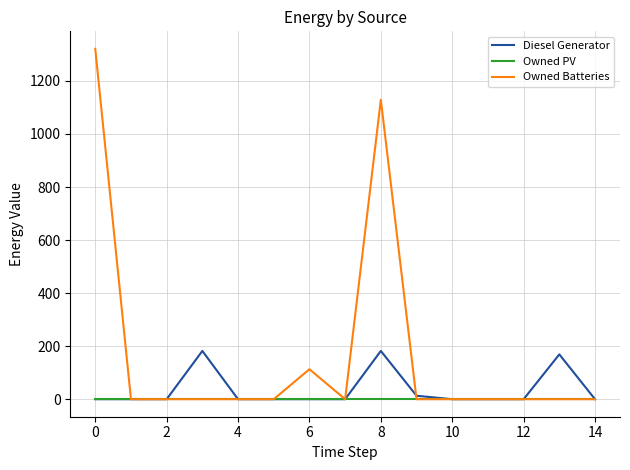

What is the sum of all Owned Batteries values?

2563.0